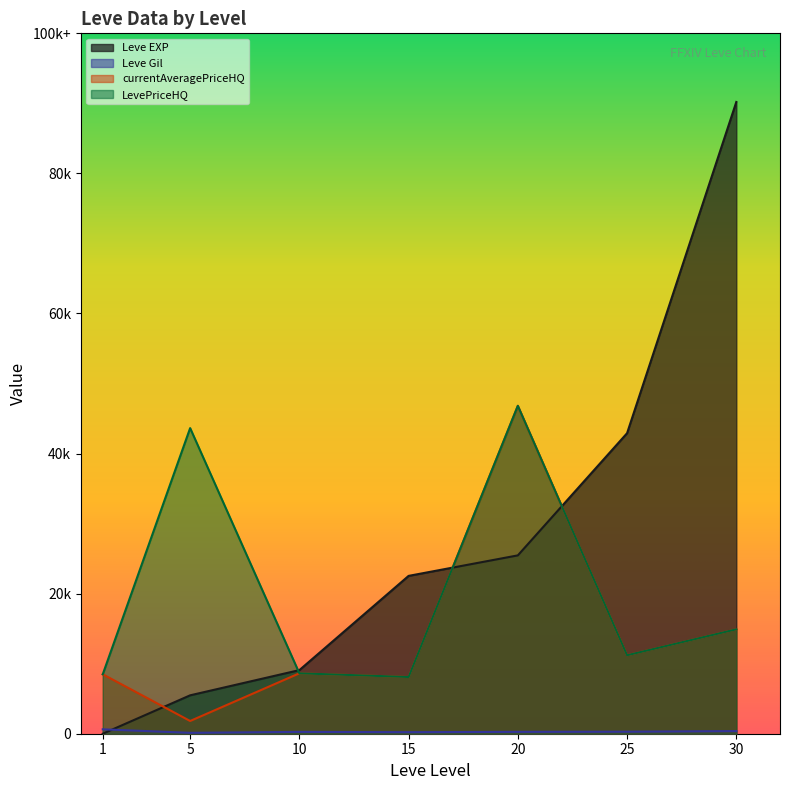

Is the value of currentAveragePriceHQ at 10 greater than the value of Leve Gil at 1?

Yes